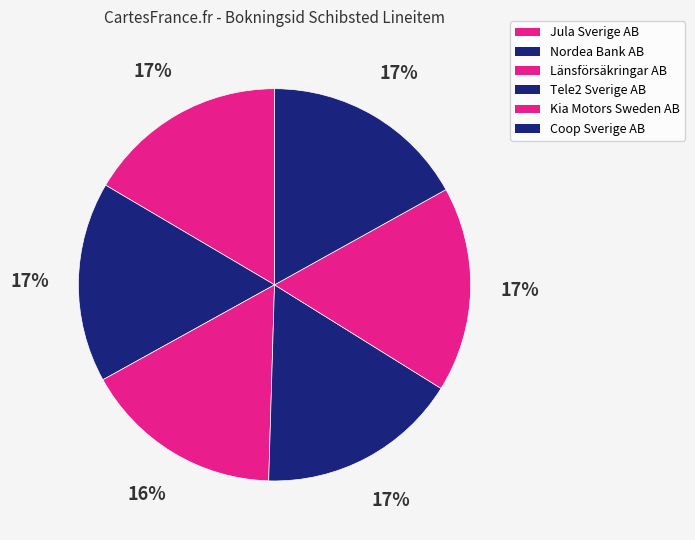

How much of the chart is everything except Länsförsäkringar AB?

83.5%